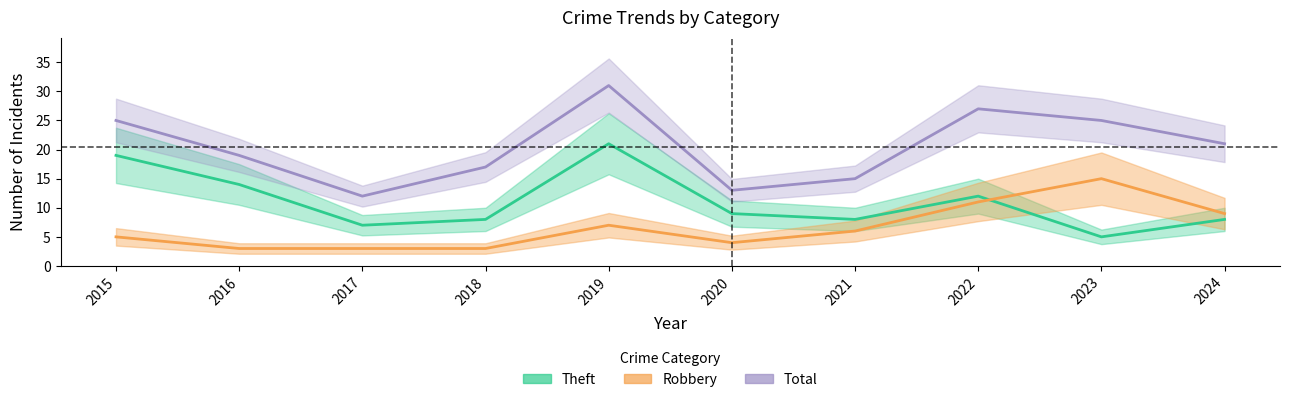

The value of Robbery at 2018 is 4. True or false?

False